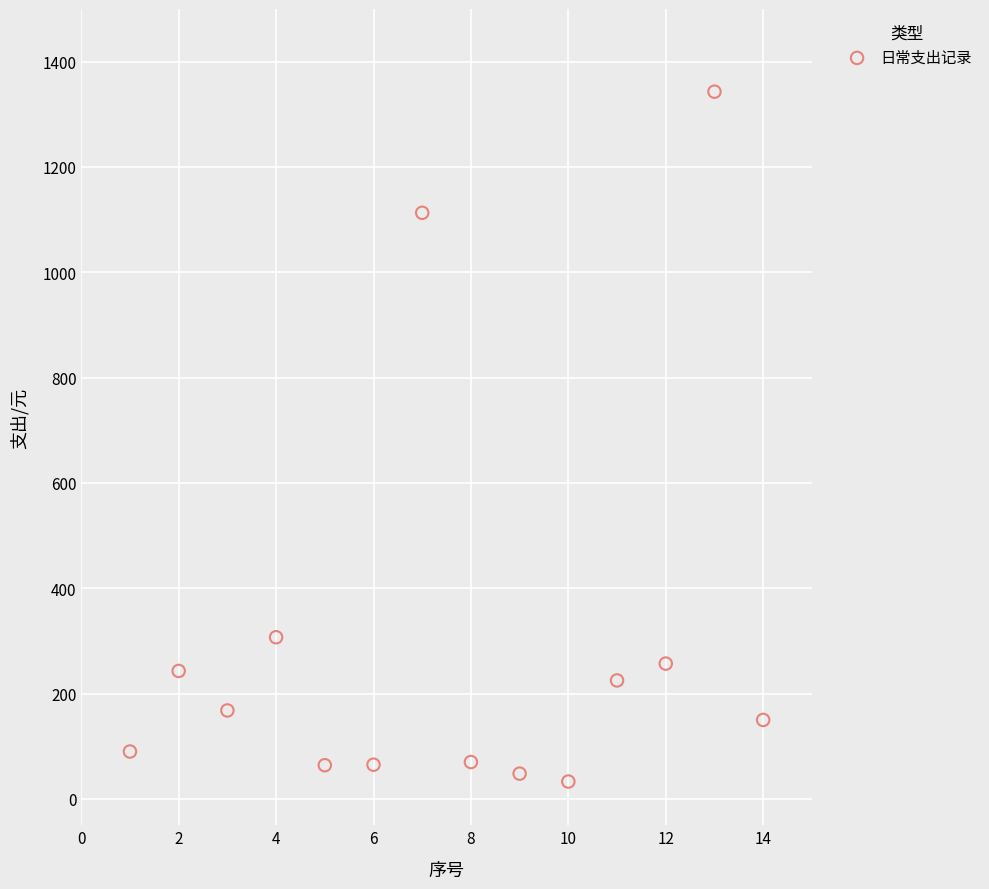

What is the range of Y values (max minus min)?

1310